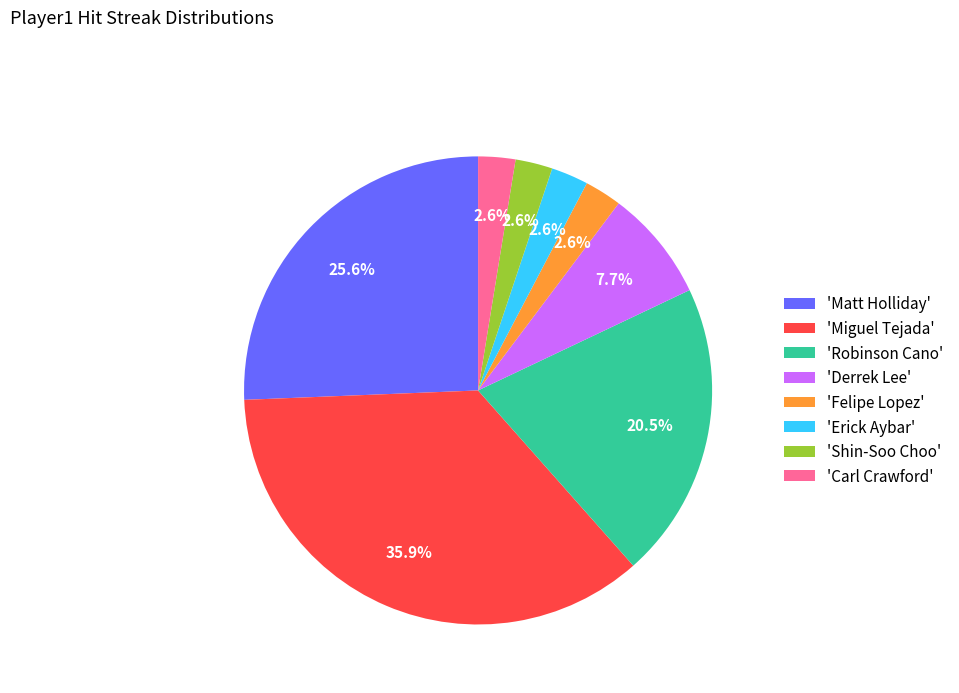

What is the total percentage of 'Carl Crawford' and 'Robinson Cano'?

23.1%